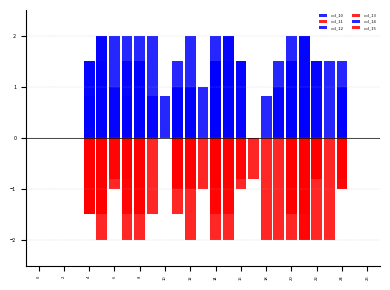

At which label does col_15 reach its minimum?

14